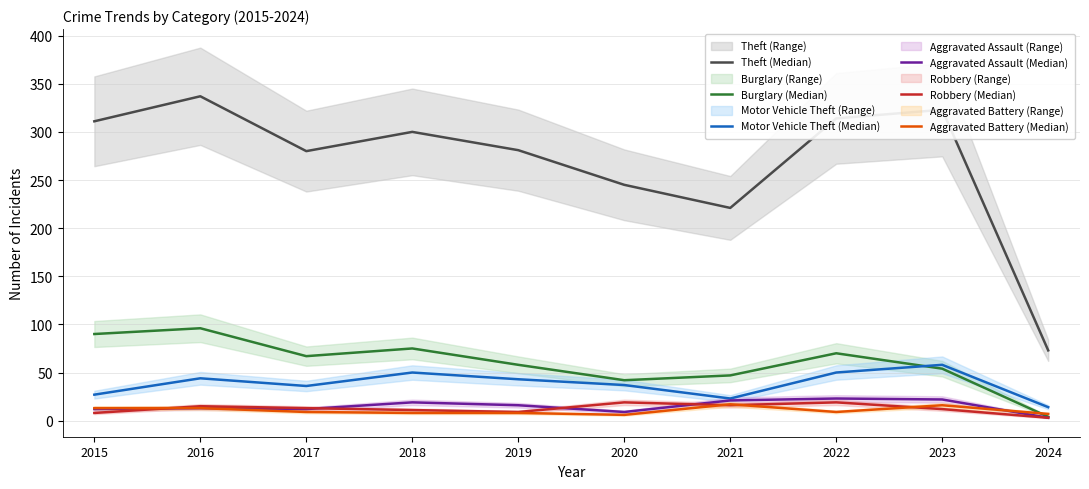

Is the value of Burglary (Median) at 2017 greater than the value of Aggravated Battery (Median) at 2016?

Yes